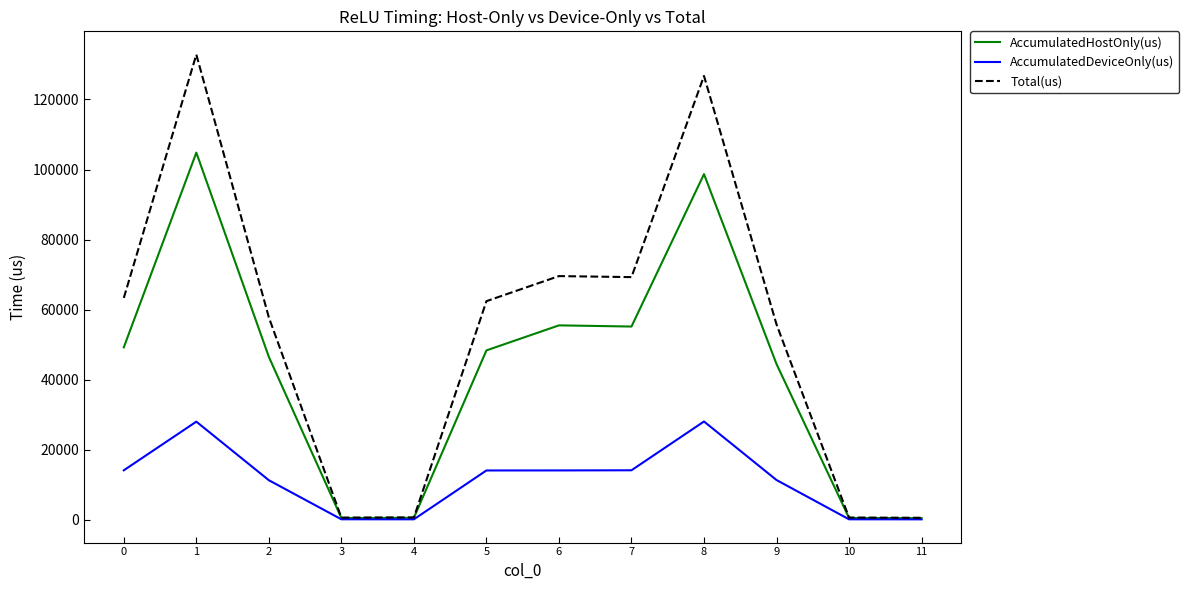

The Total(us) series shows 63338.0 at 0. True or false?

True